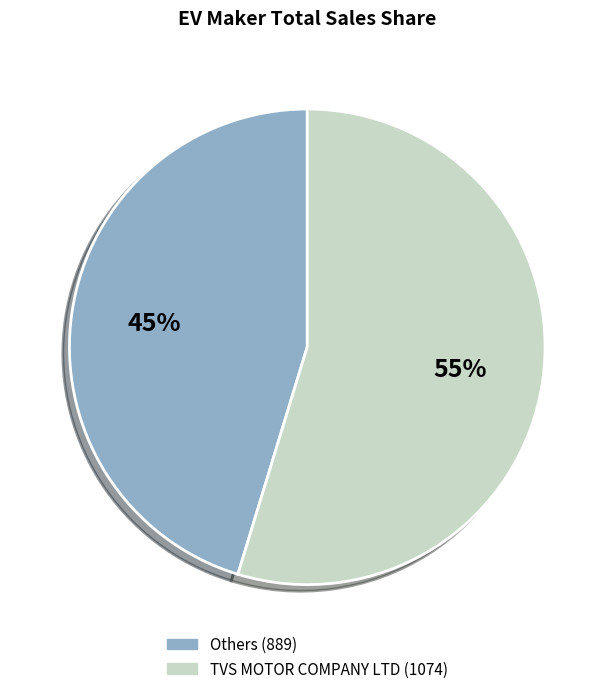

Is there any slice that represents more than half of the pie?

Yes